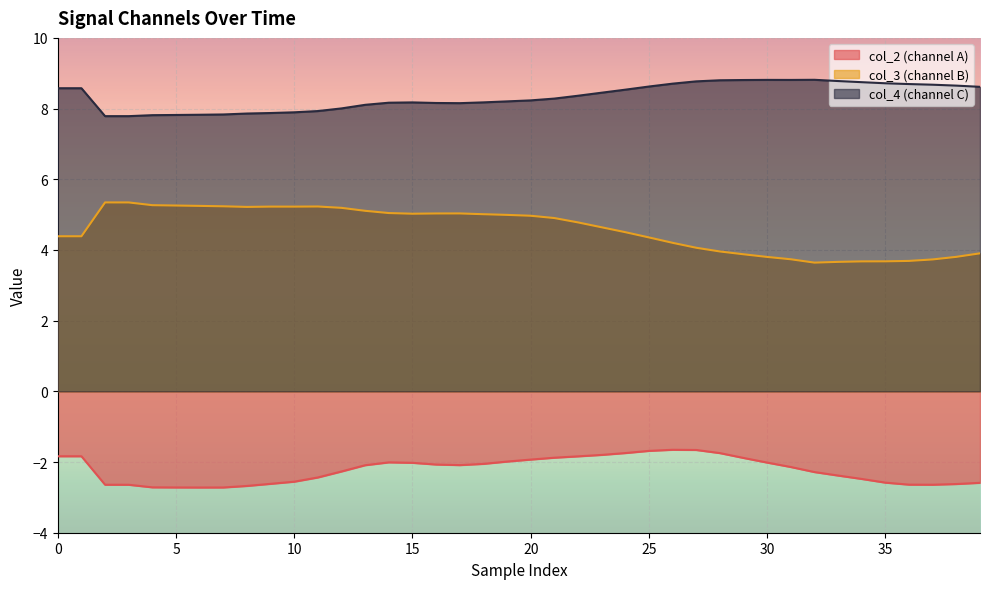

What is the total value across all series at 20?

11.3